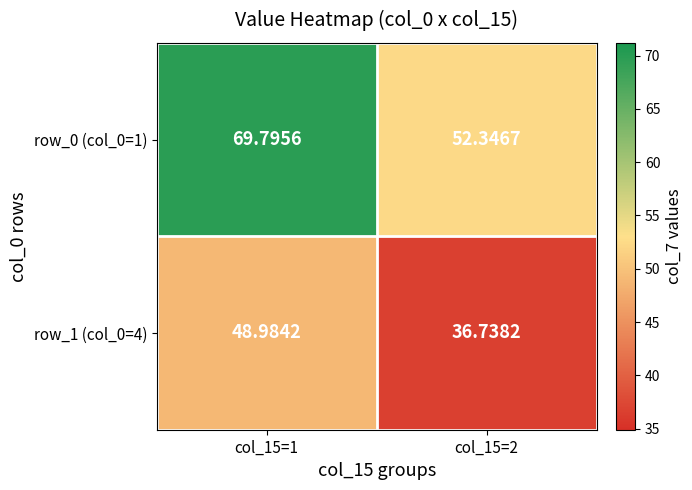

Is the value of row_0 (col_0=1) at col_15=2 greater than the value of row_1 (col_0=4) at col_15=1?

Yes